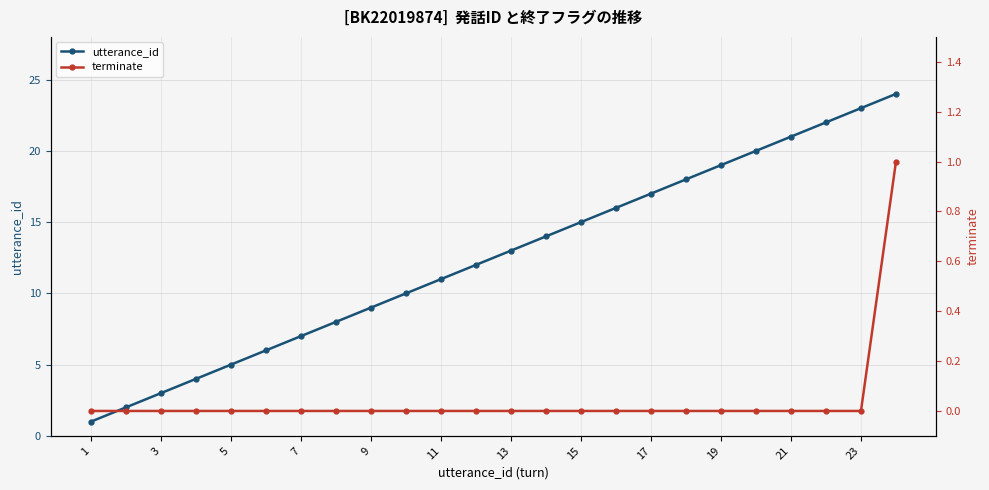

Which category has the lowest value across all series?

1